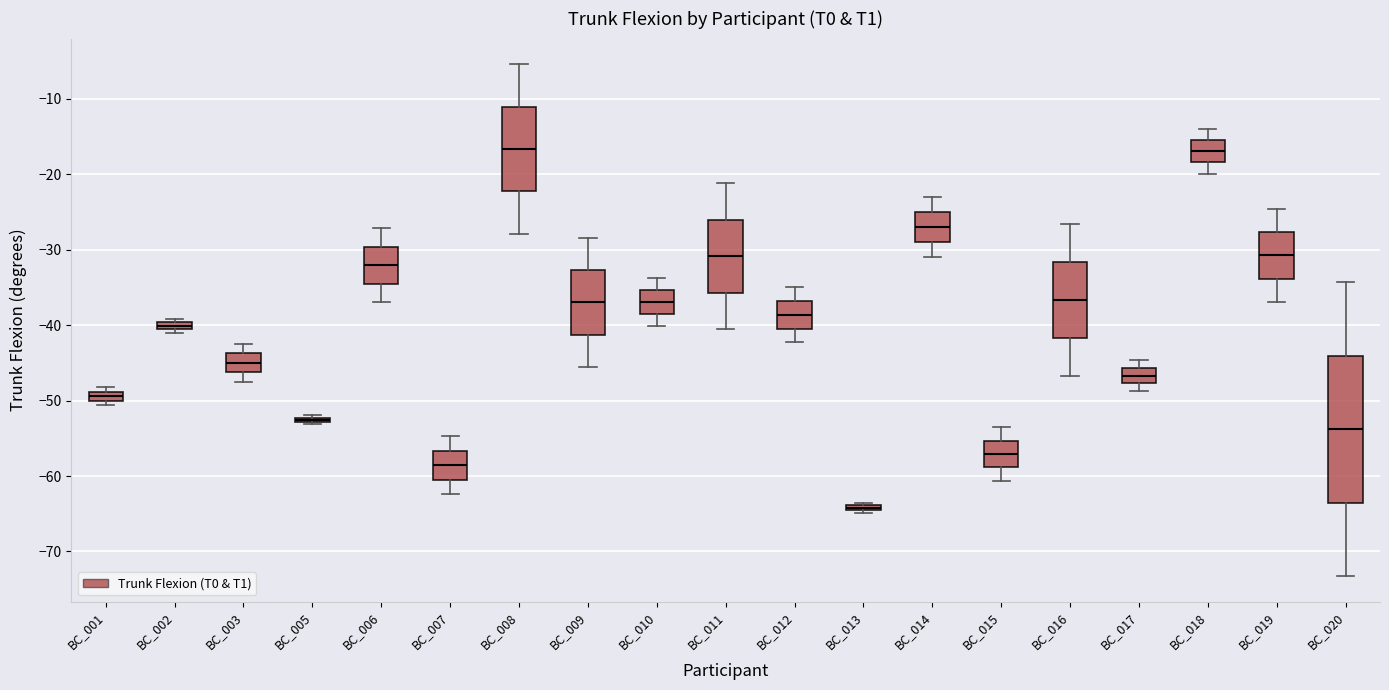

Which box is the tallest, from its lower edge to its upper edge?

BC_020